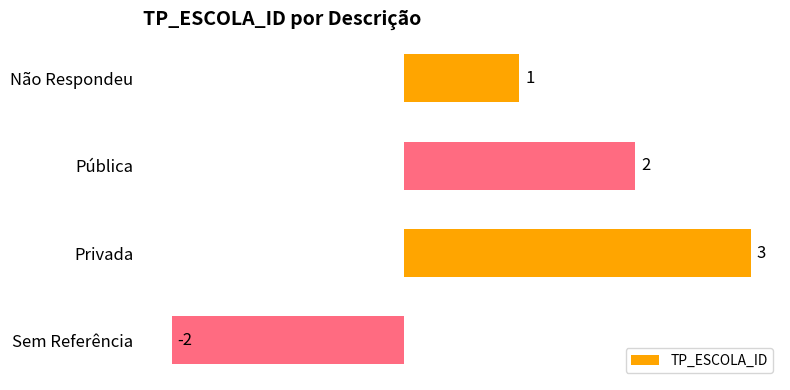

What is the difference between the maximum and minimum values?

5